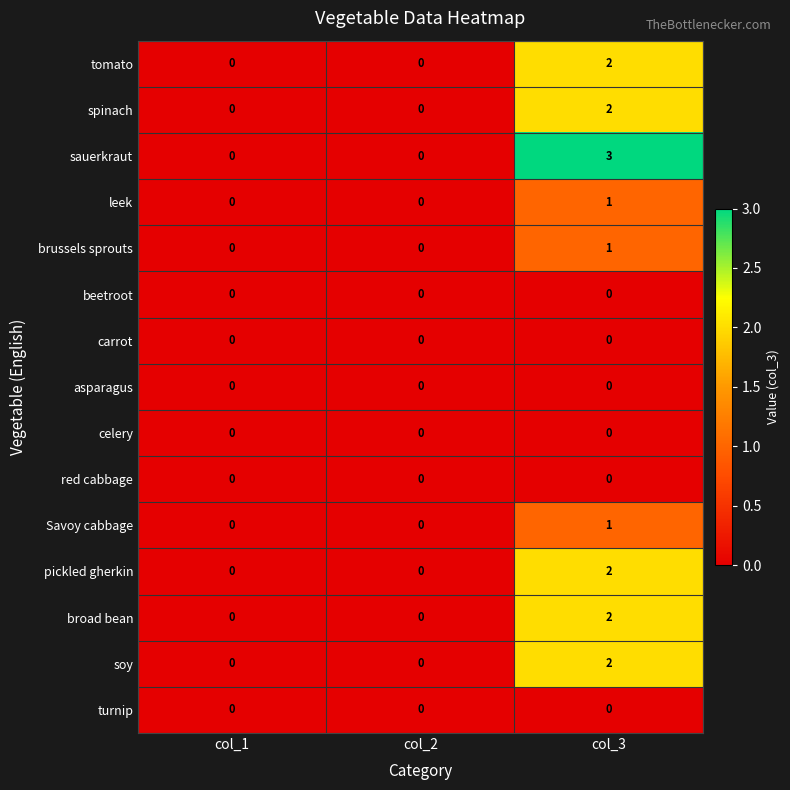

Is it true that sauerkraut equals -2 at col_2?

False